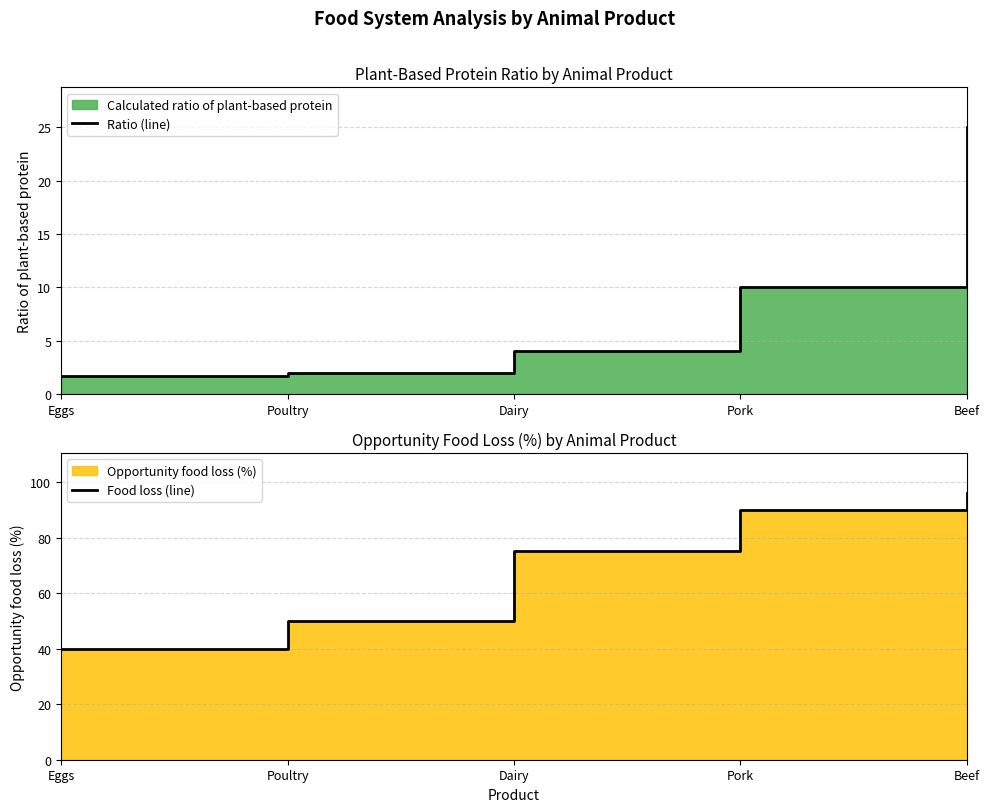

Which series has the largest range (max minus min)?

Food loss (line)